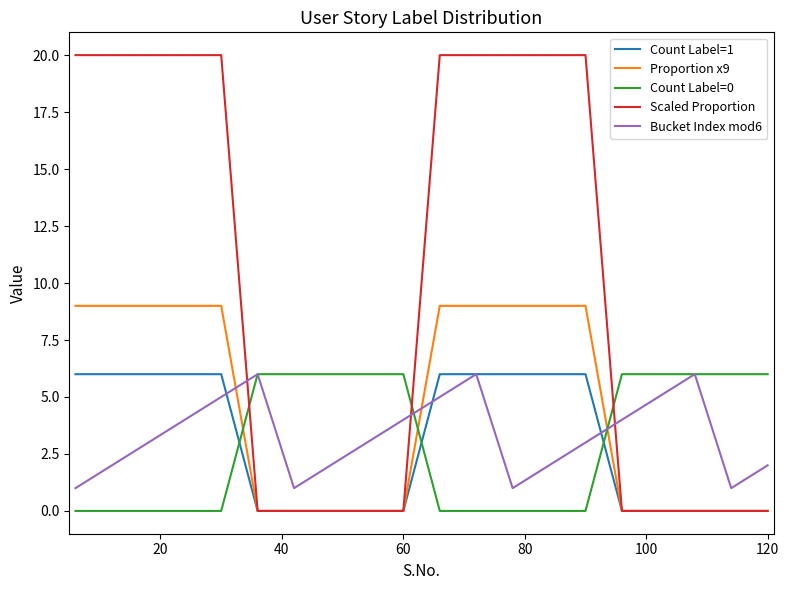

What is the greatest value displayed?

20